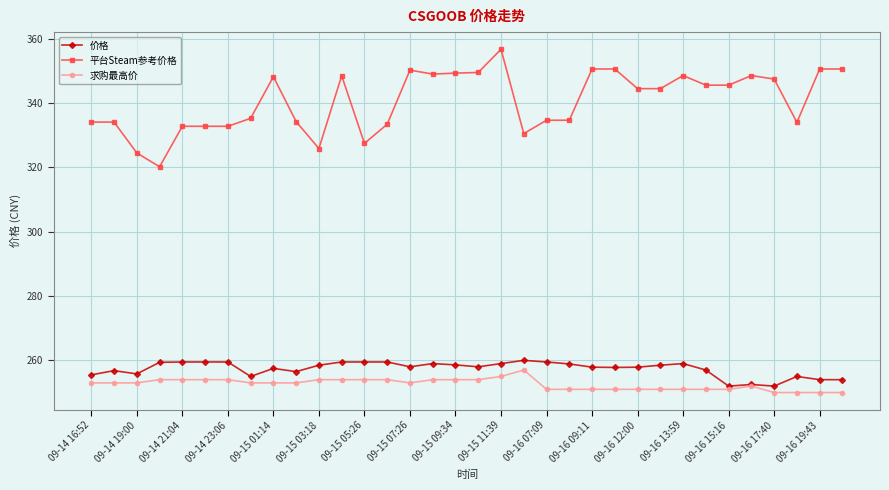

True or false: 求购最高价 has more than 0 interior local peaks.

True